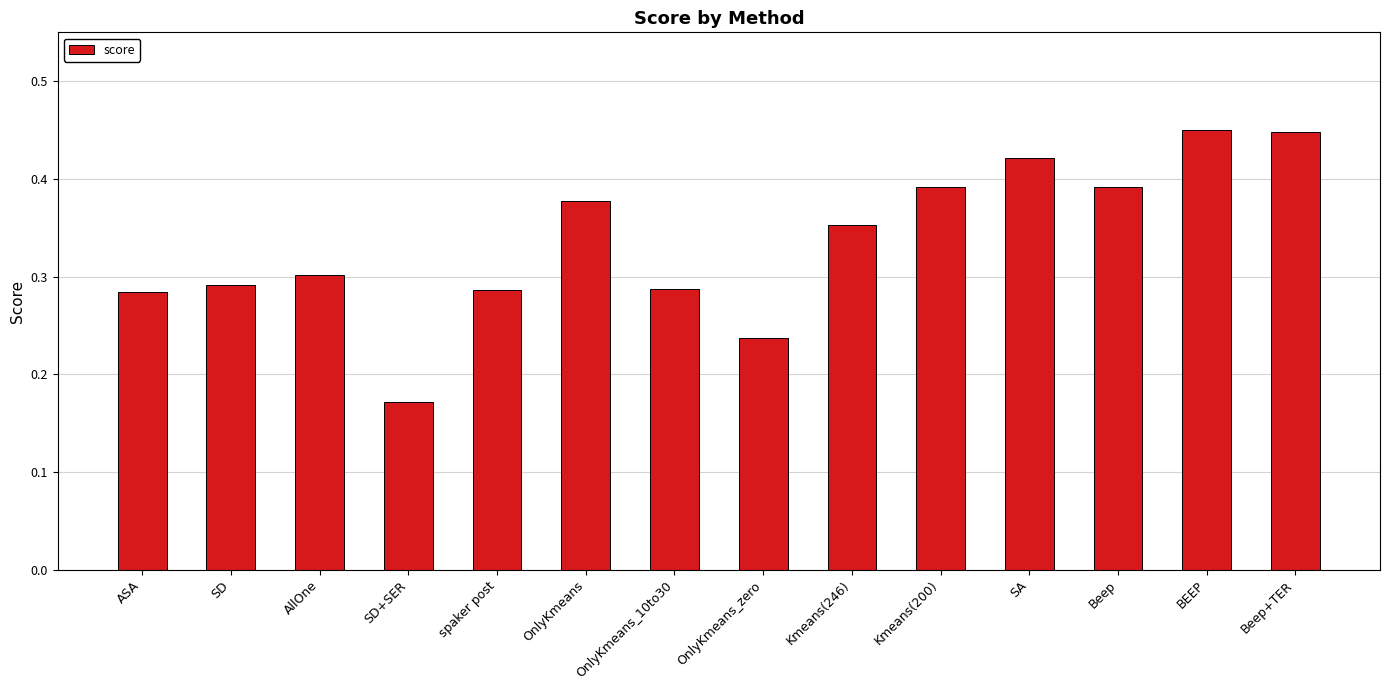

Is it true that the value at SA is 0.1?

False